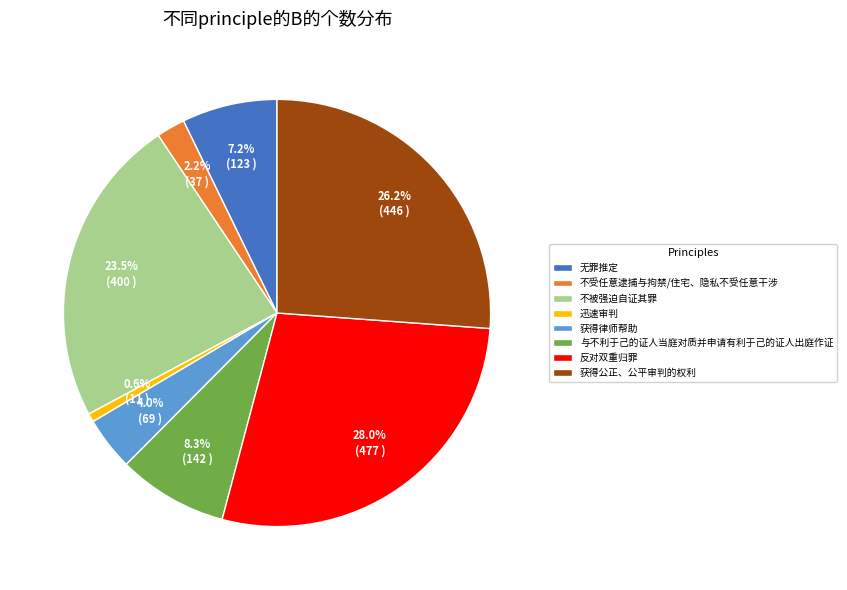

How many slices are in this pie chart?

8